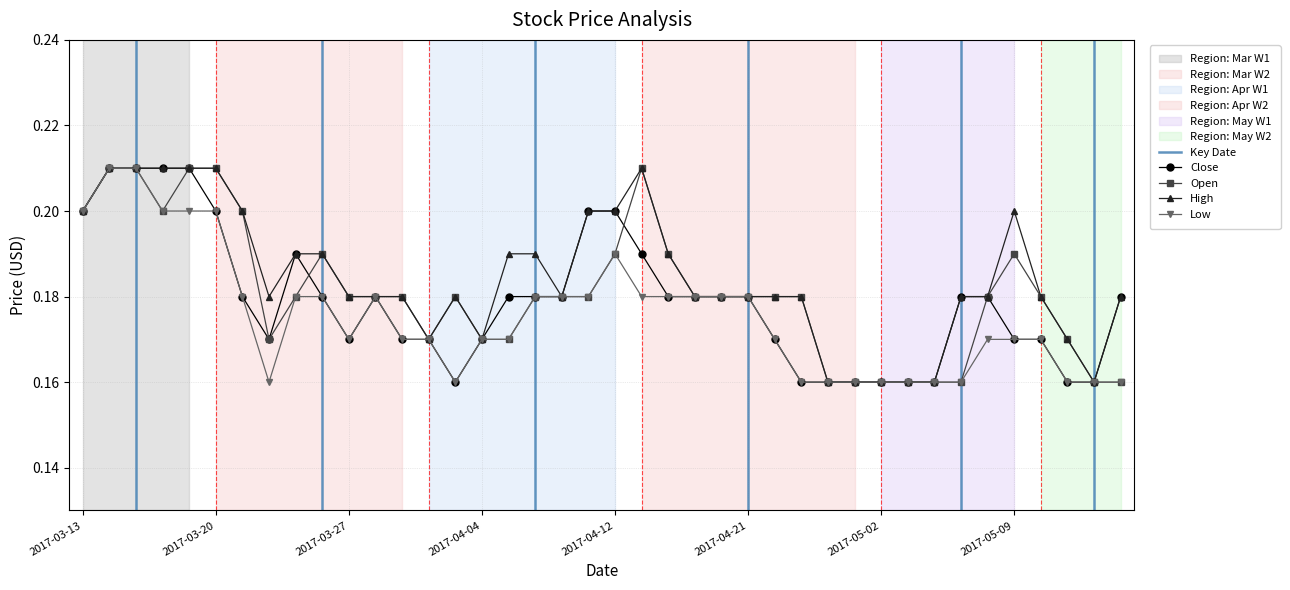

True or false: Open and Low cross at least once.

False